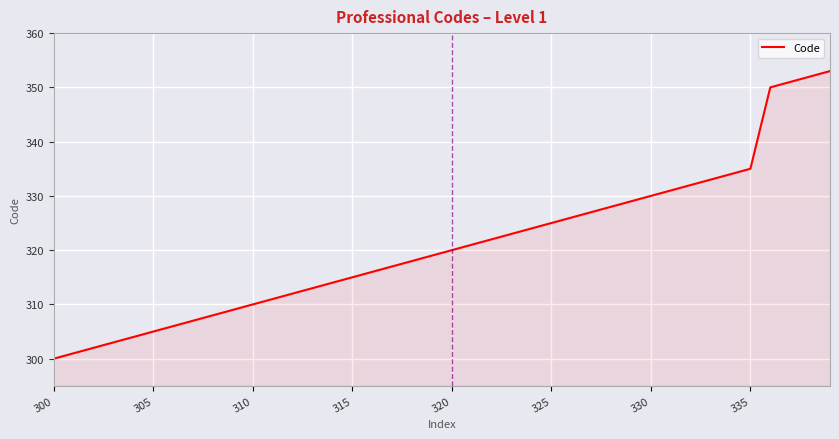

What is the maximum value shown in the chart?

353